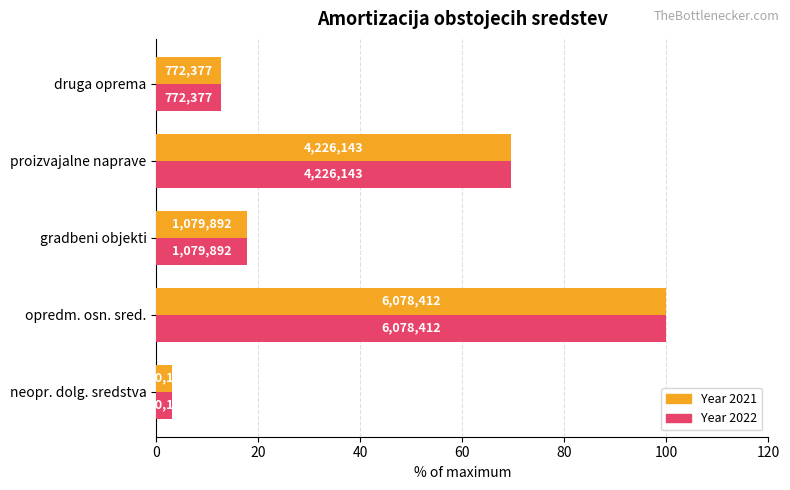

What position from the left is opredm. osn. sred.?

2